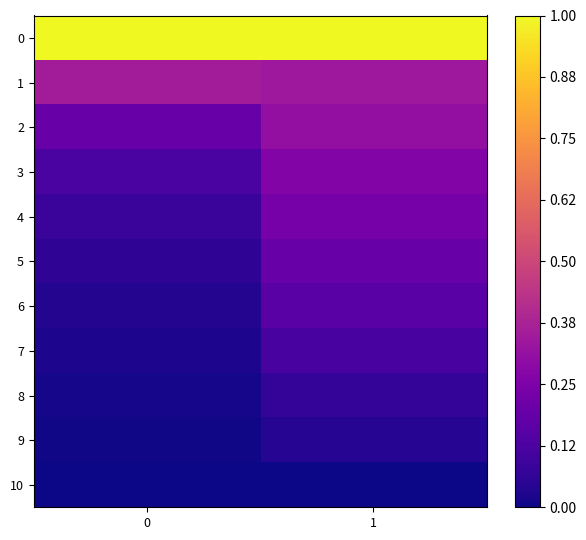

What is the total value across all series at 0?

1.9